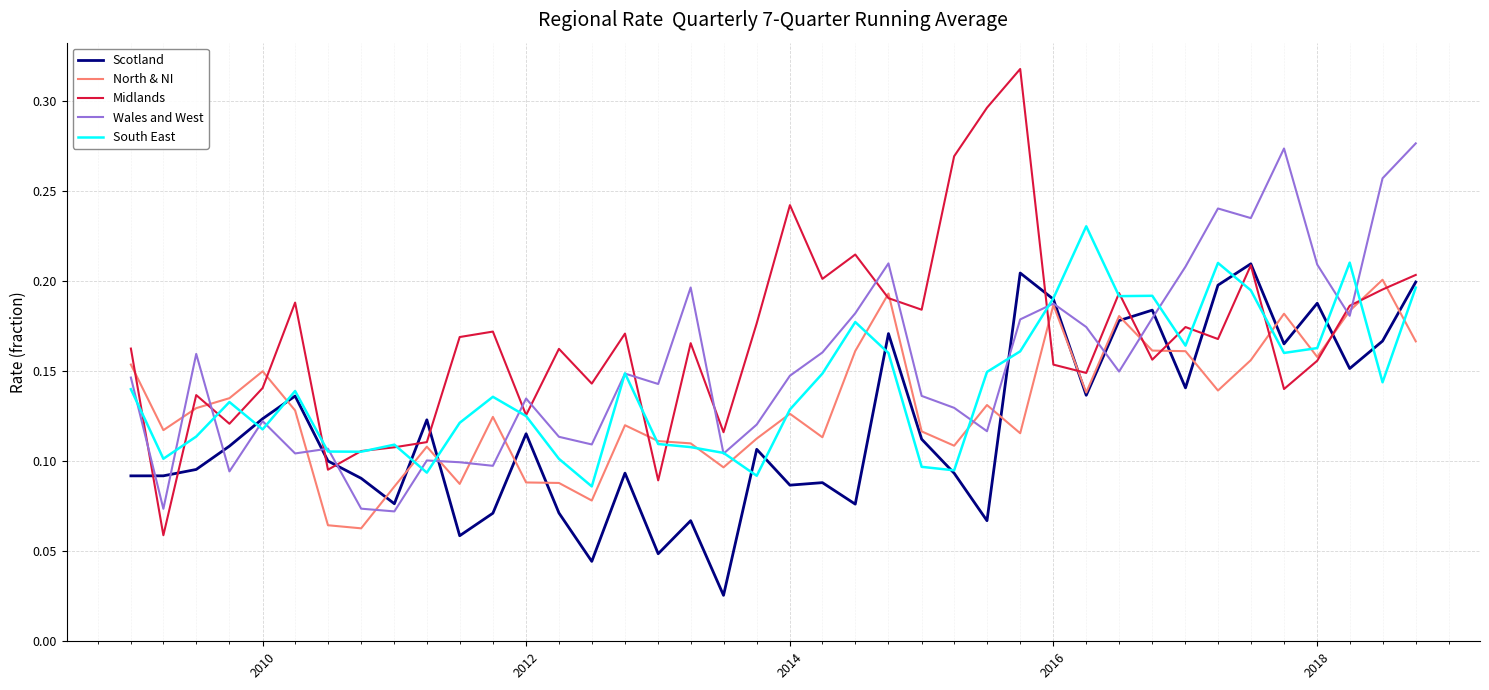

In South East, how many points are lower than both neighbors (excluding endpoints)?

11